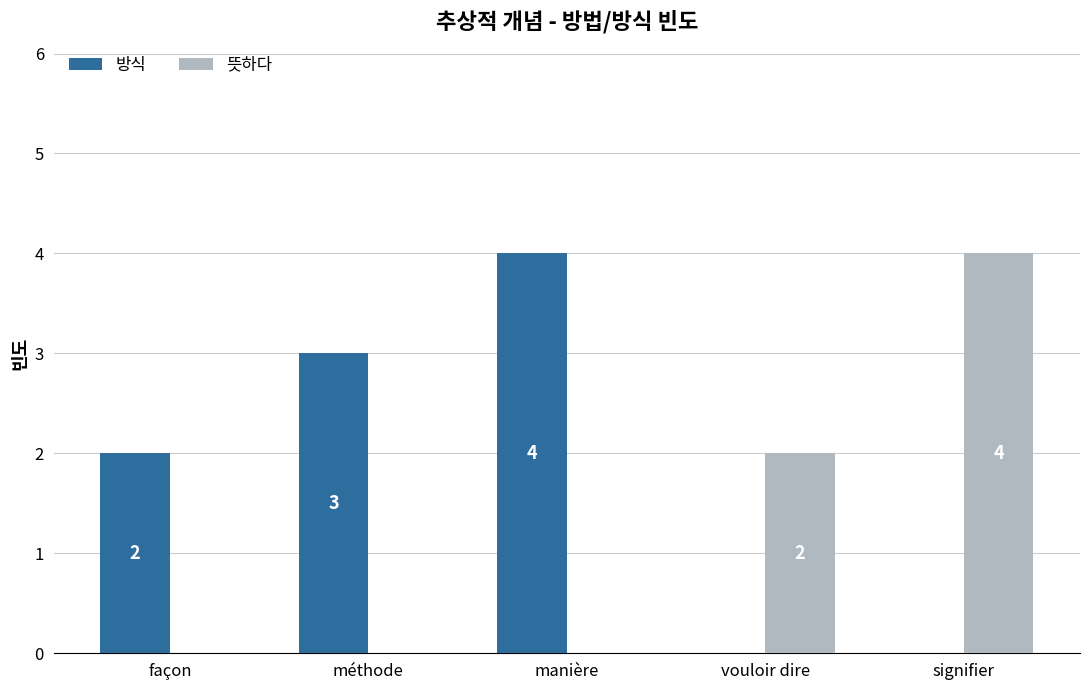

The value of 뜻하다 at vouloir dire is 2. True or false?

True